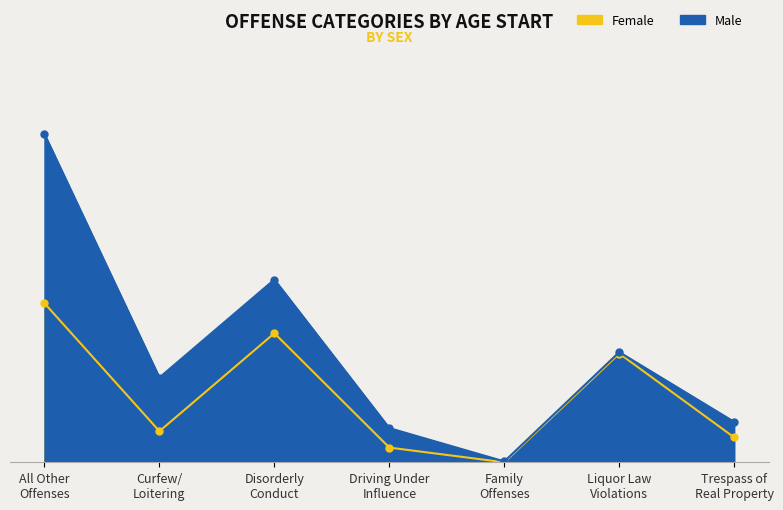

What is the difference between the maximum and minimum values in the Male series?

1159